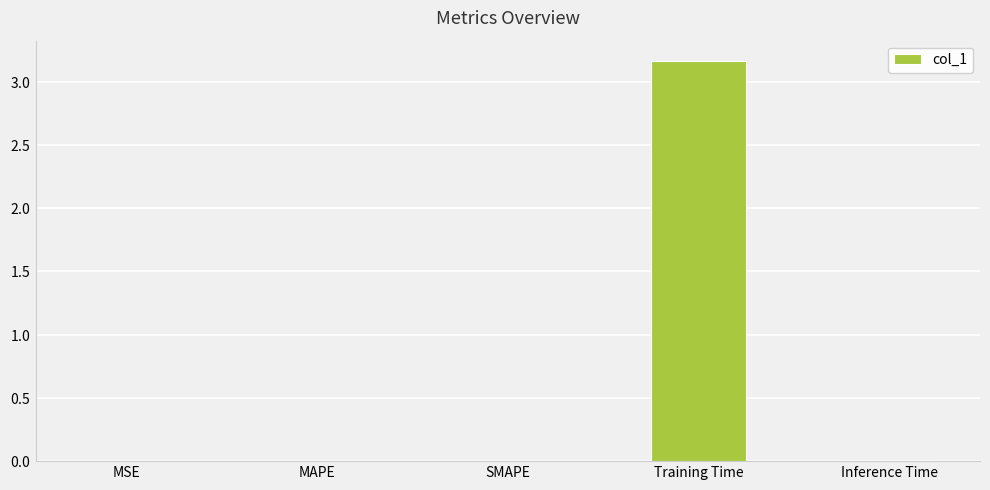

Are the bars horizontal?

No